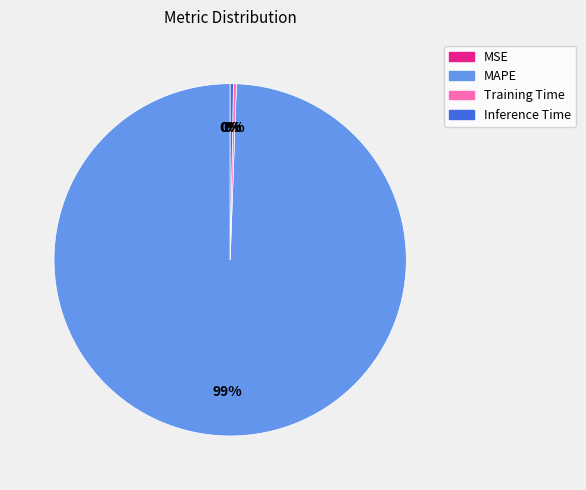

The MAPE slice represents 99% of the pie. True or false?

True